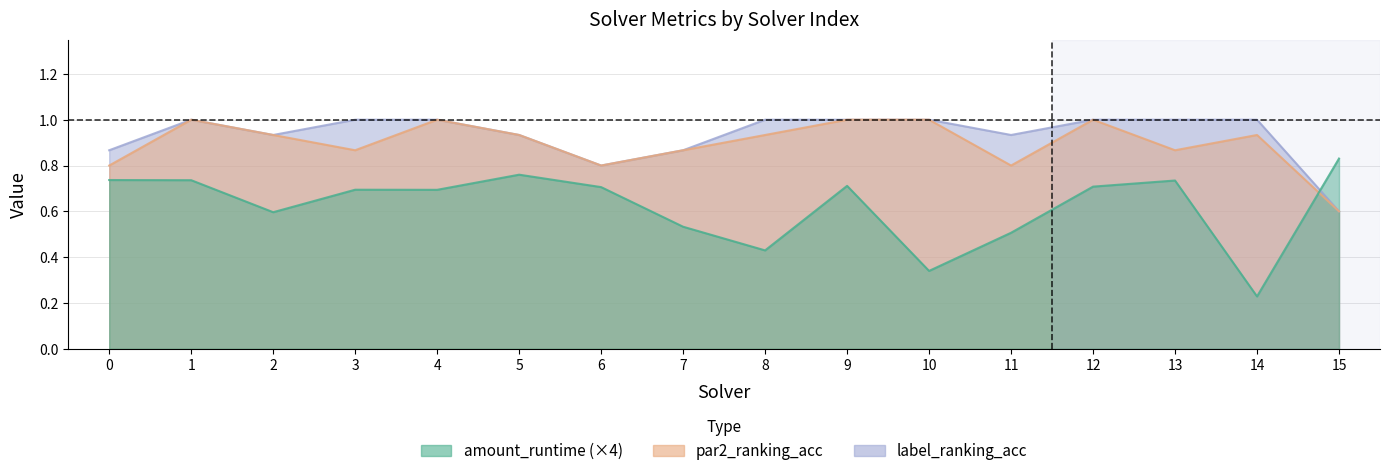

The value of label_ranking_acc at 3 is 1.0. True or false?

True